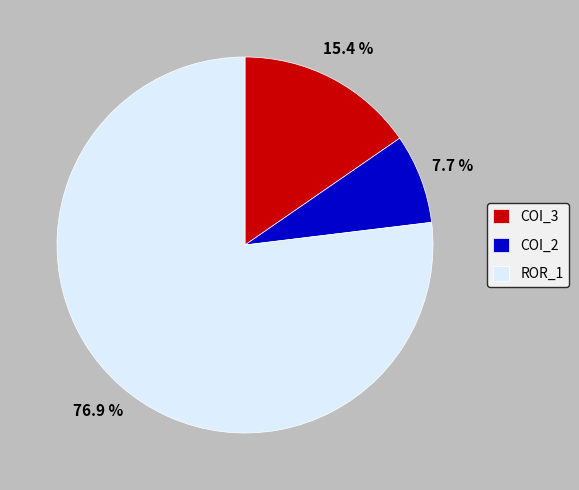

How many slices are in this pie chart?

3